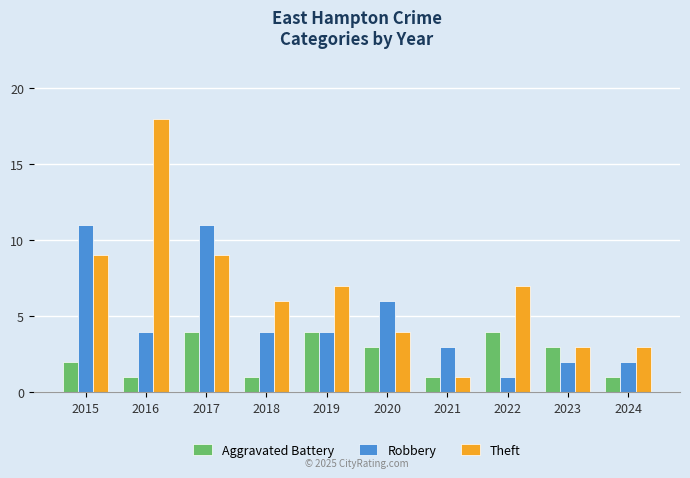

What is the difference between the Theft values at 2020 and 2016?

14